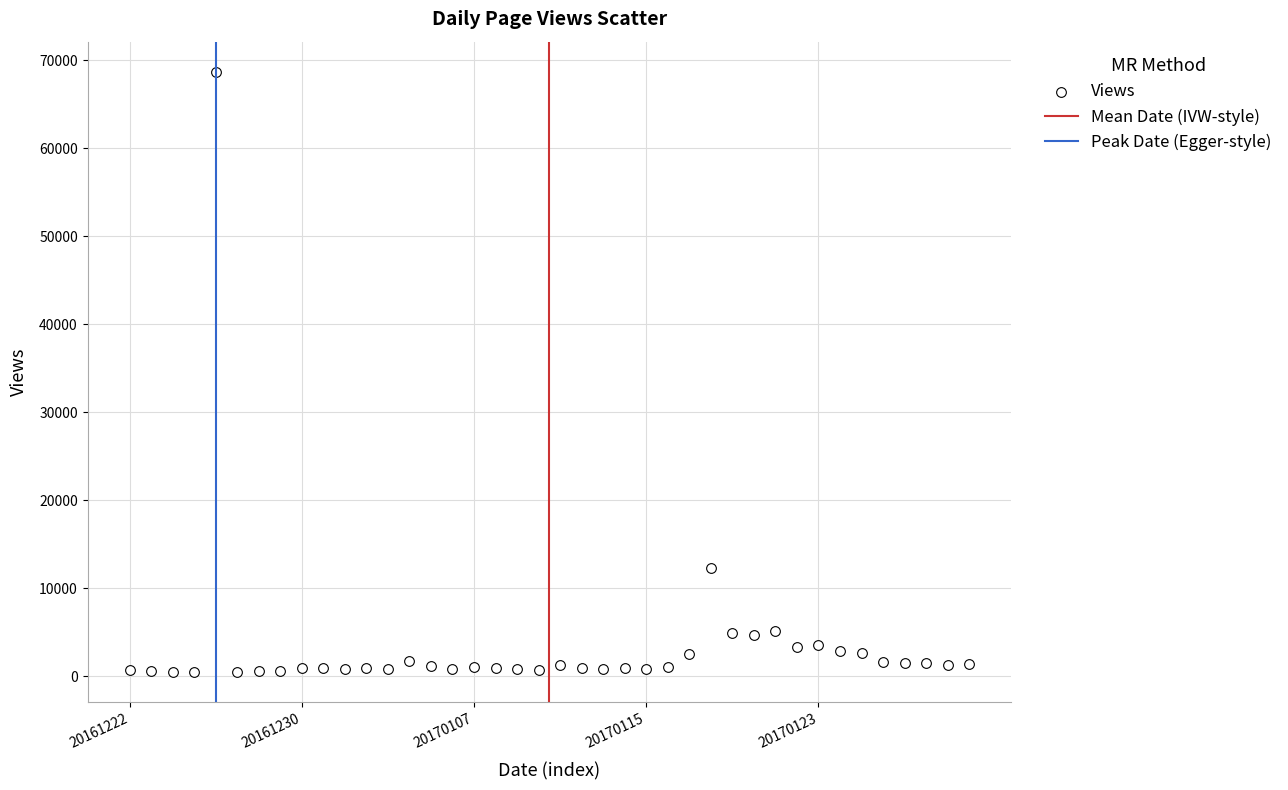

What Y value in the scatter plot is closest to 34607?

12303